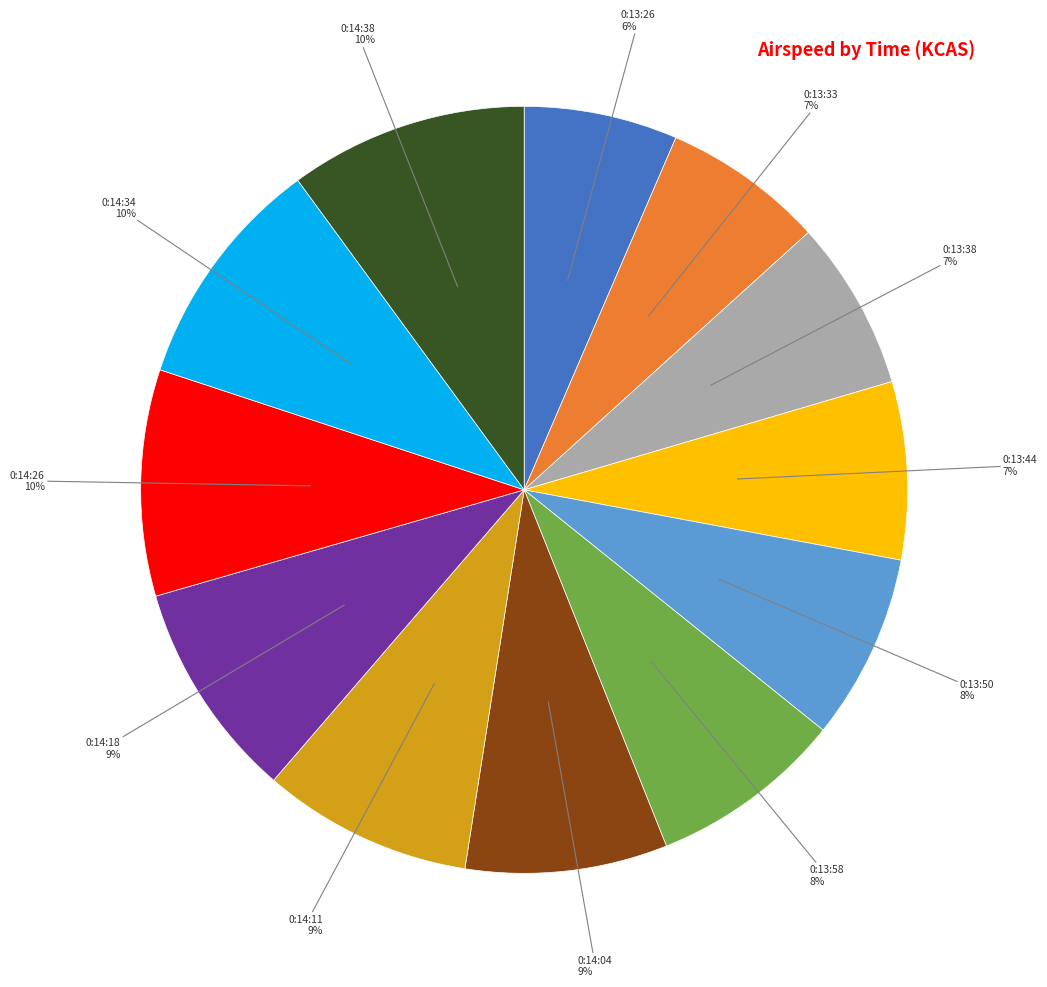

To the nearest percent, what is the difference between the largest and smallest slice percentages?

4%